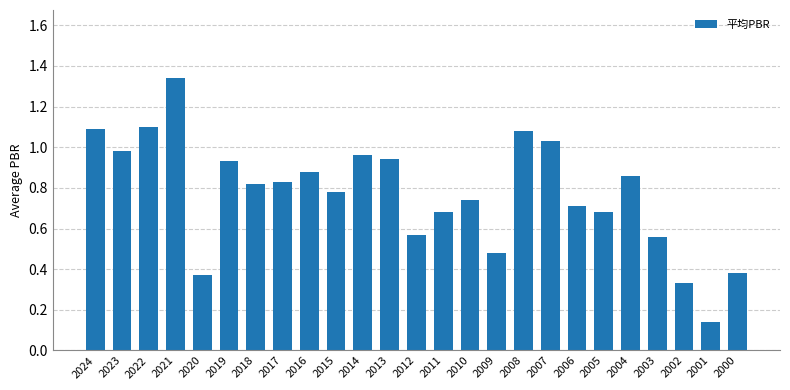

How many categories are shown in the chart?

25